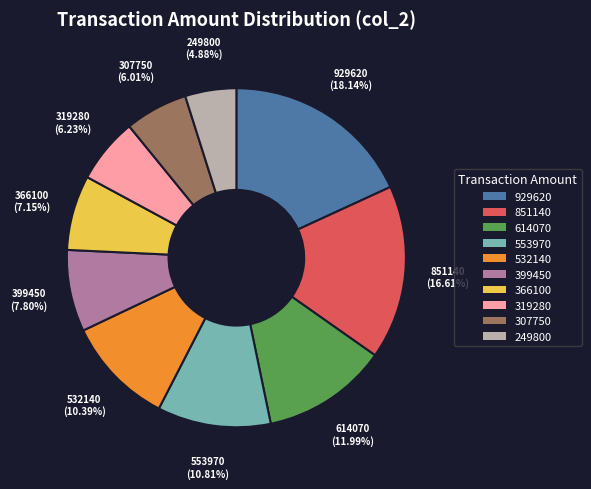

Is there any slice that represents more than half of the pie?

No